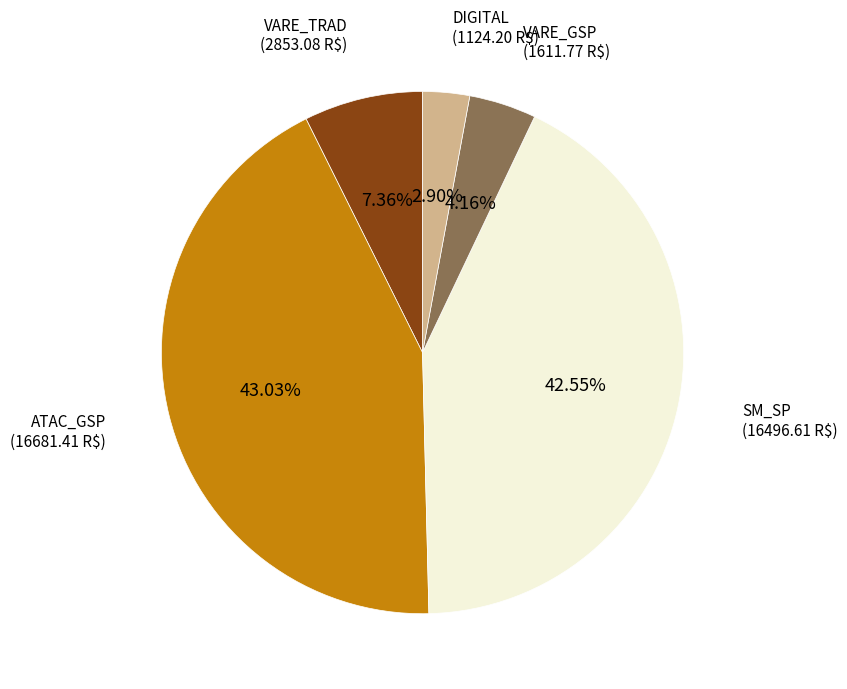

To the nearest percent, what is the difference between the largest and smallest slice percentages?

40%